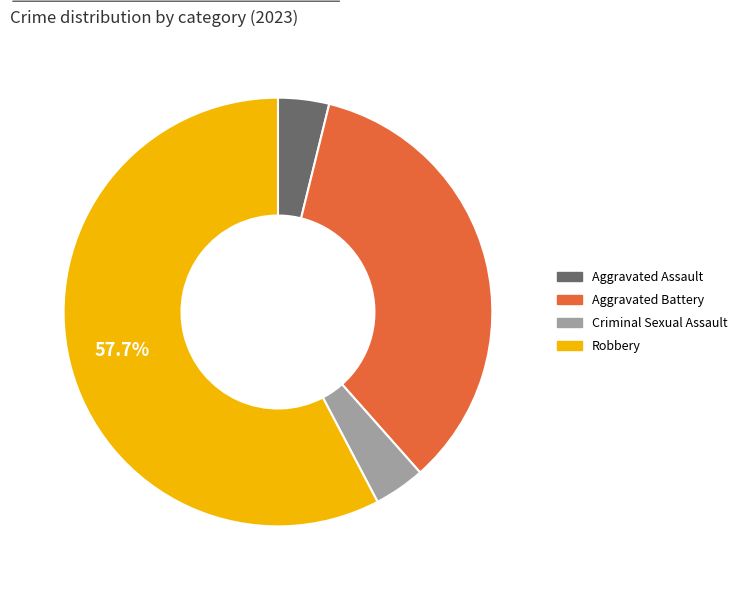

Does any single category account for the majority?

Yes